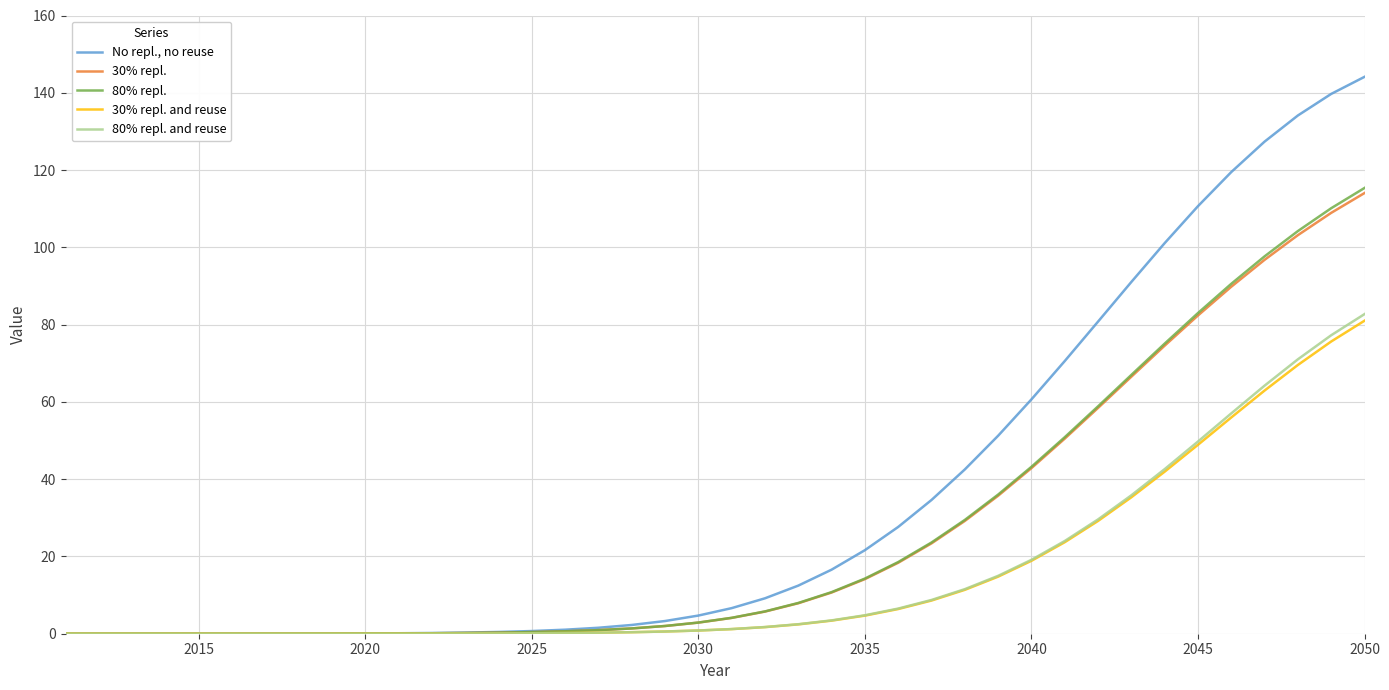

Which series has the widest spread of values?

No repl., no reuse